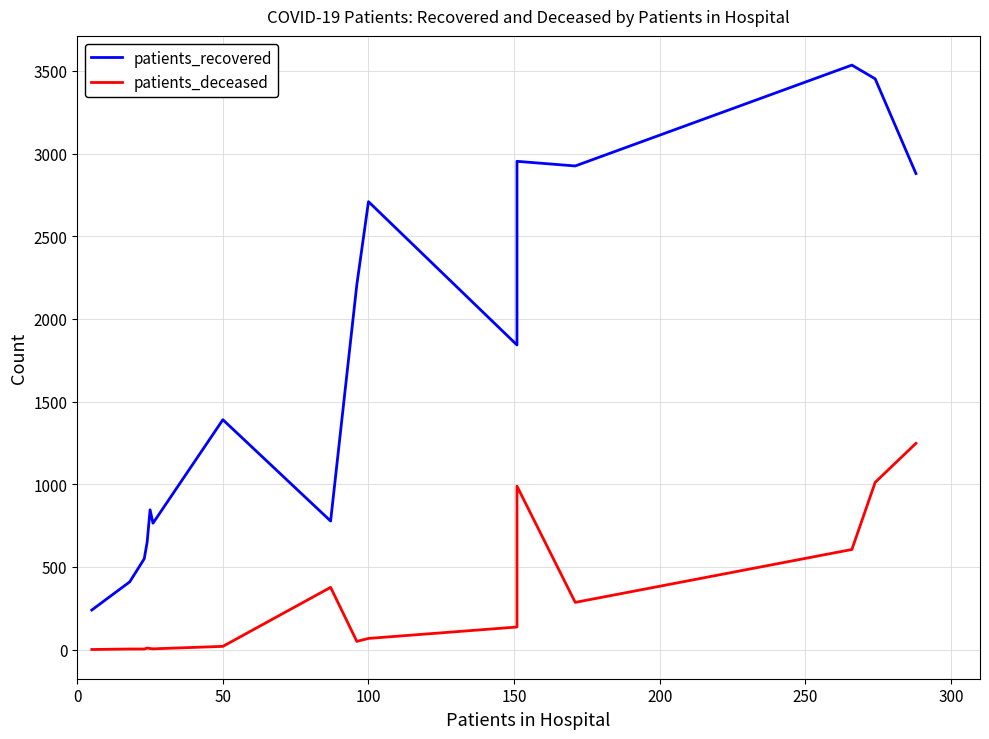

What are all the series names shown in the legend?

patients_recovered, patients_deceased